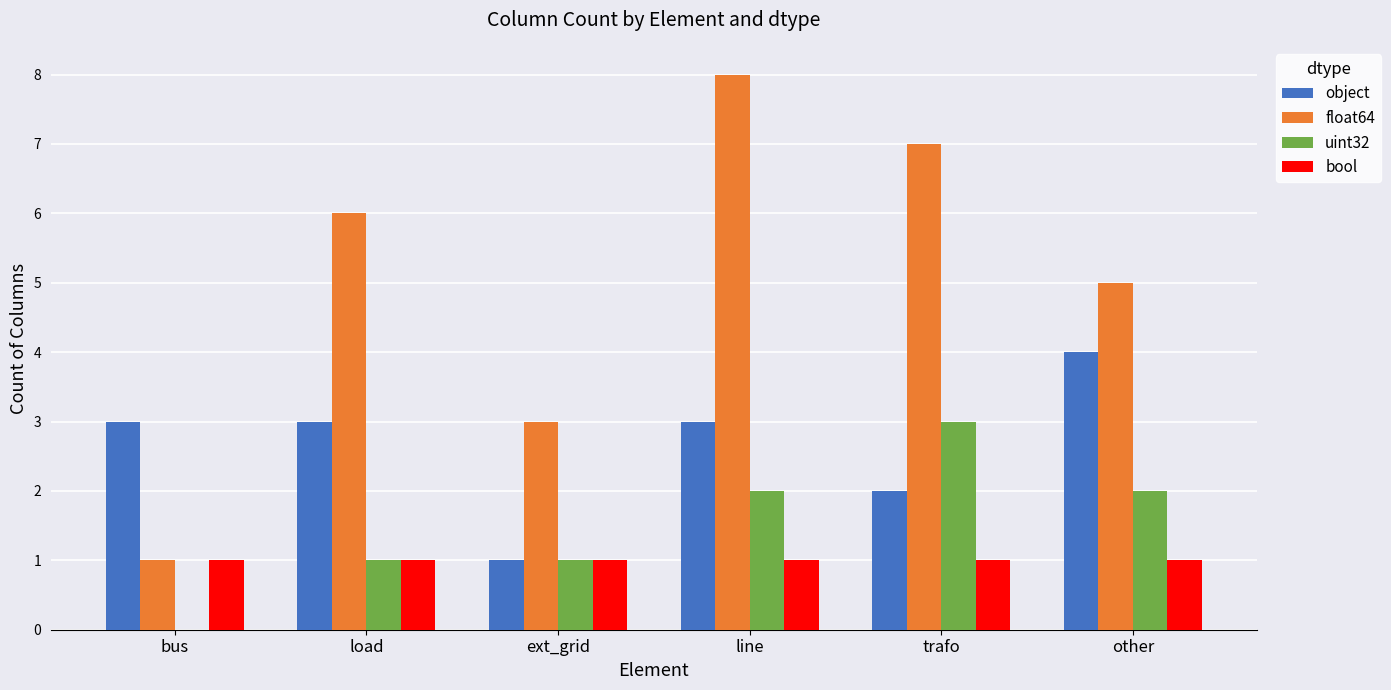

What are all the series names shown in the legend?

object, float64, uint32, bool